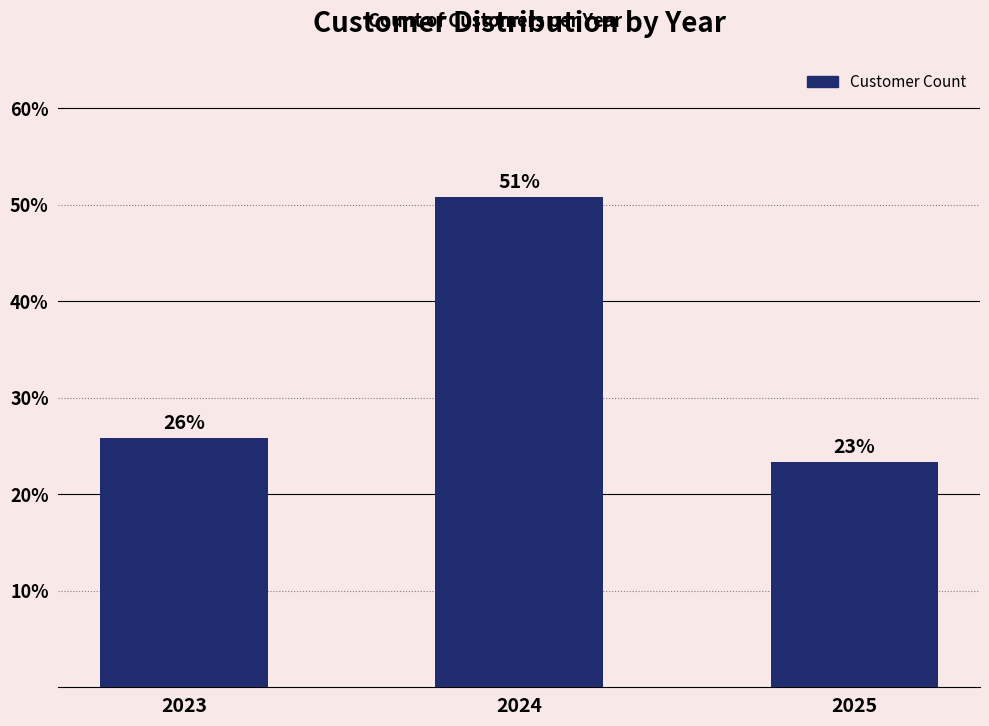

Does the chart contain any negative values?

No